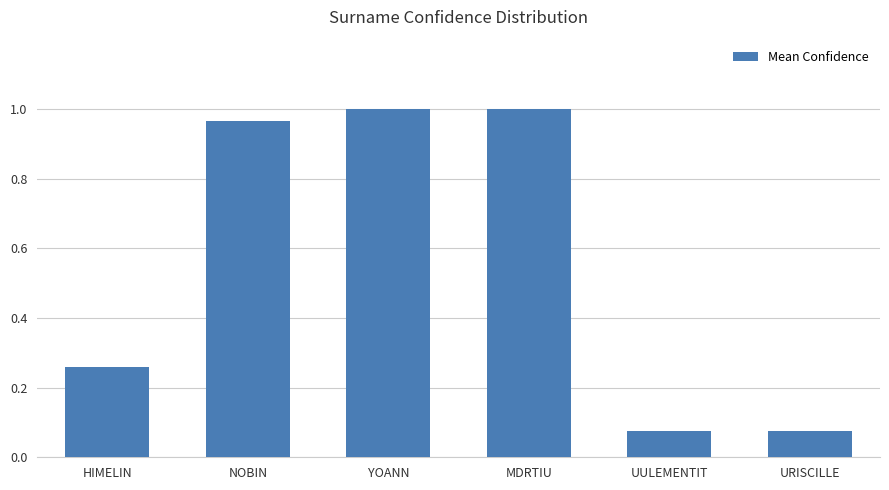

Between YOANN and NOBIN, which is larger?

YOANN